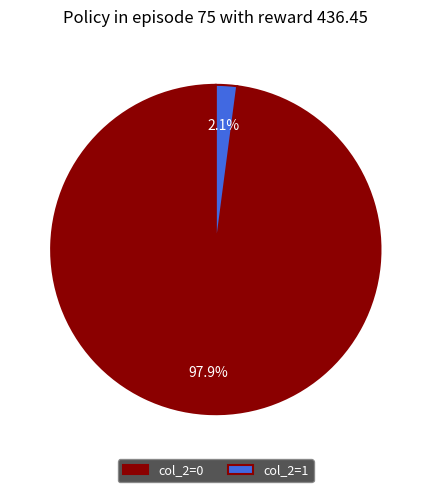

What is the total percentage of col_2 = 1 and col_2 = 0?

100.0%